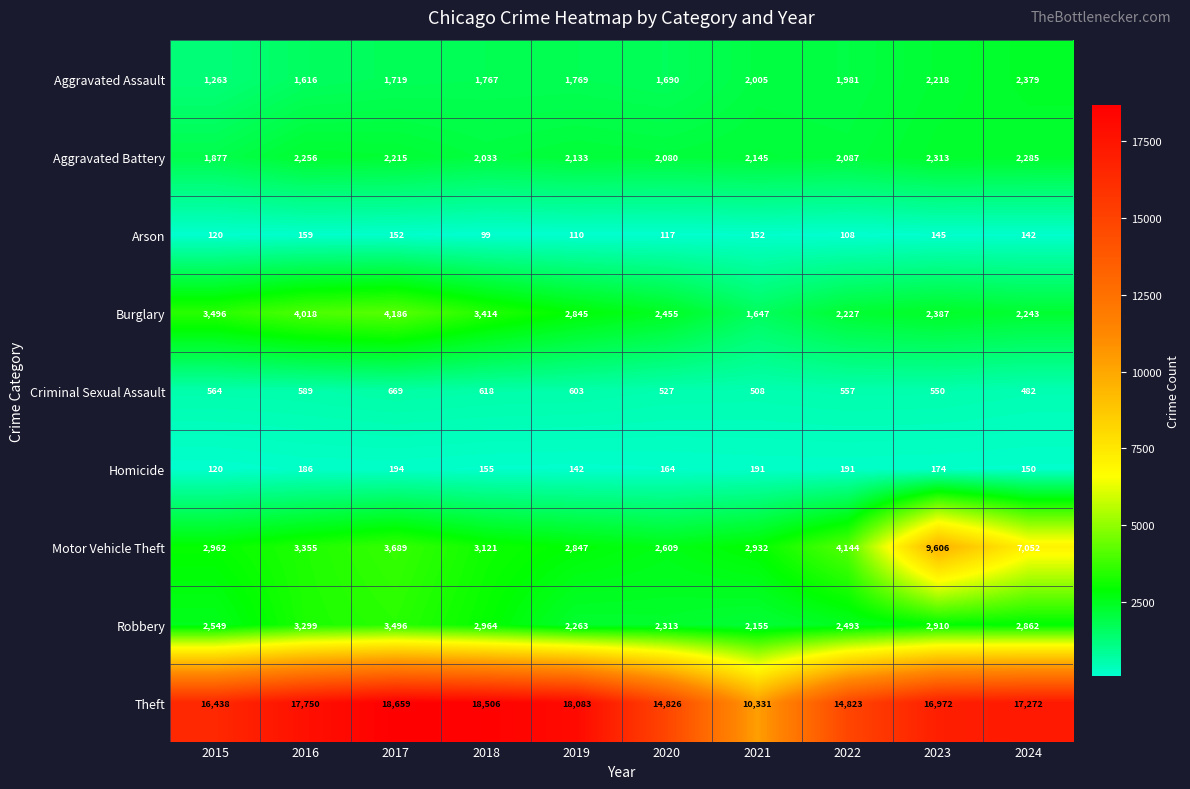

Is it true that Robbery equals 2862 at 2024?

True